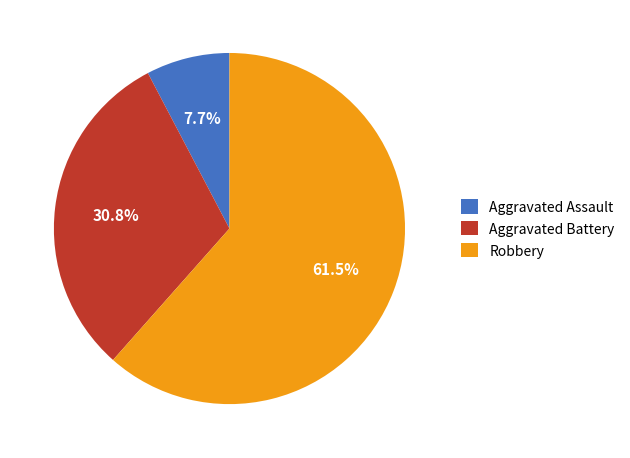

Is there any slice that represents more than half of the pie?

Yes